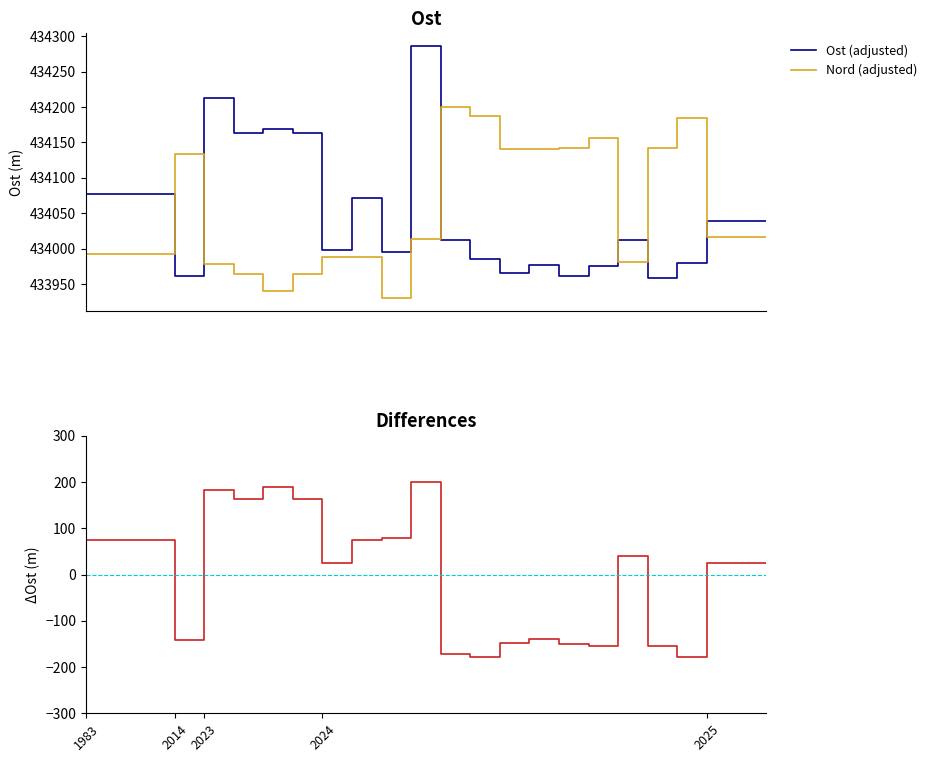

How many times do Nord (adjusted) and Ost (adjusted) cross each other?

6